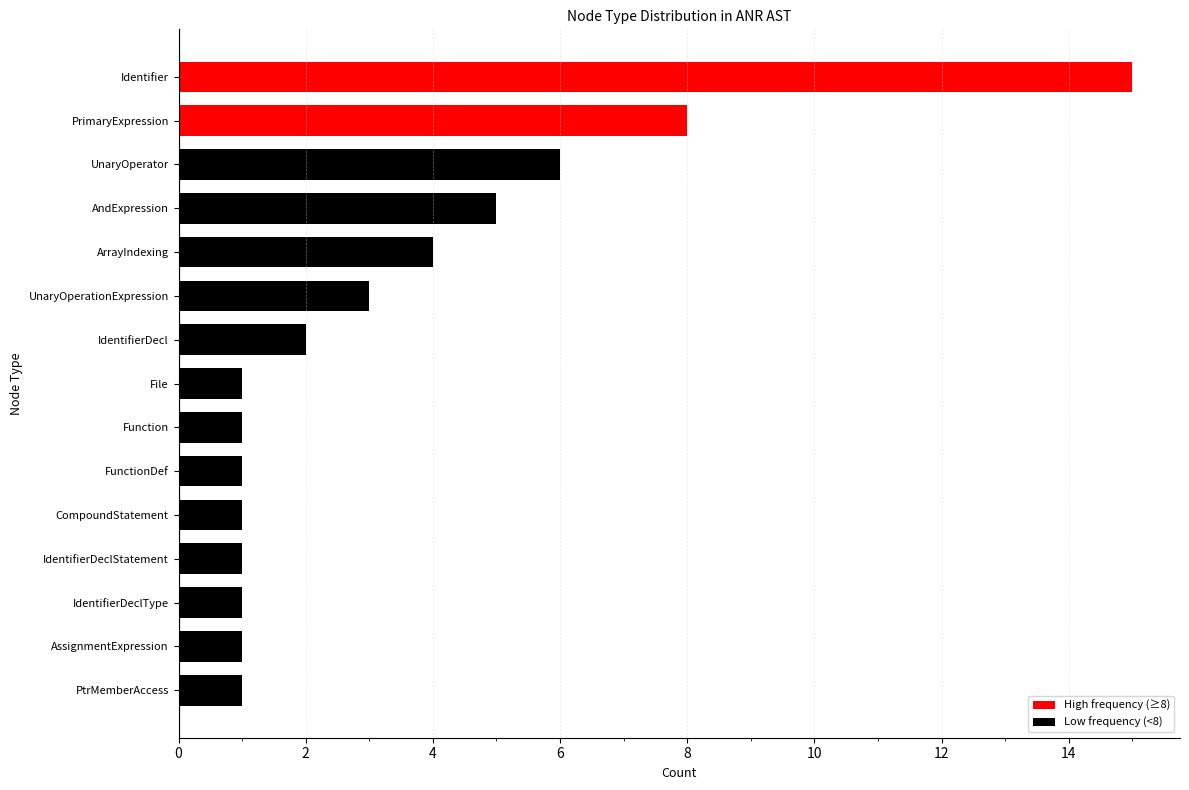

What is the label of the 7th bar from the top?

IdentifierDecl